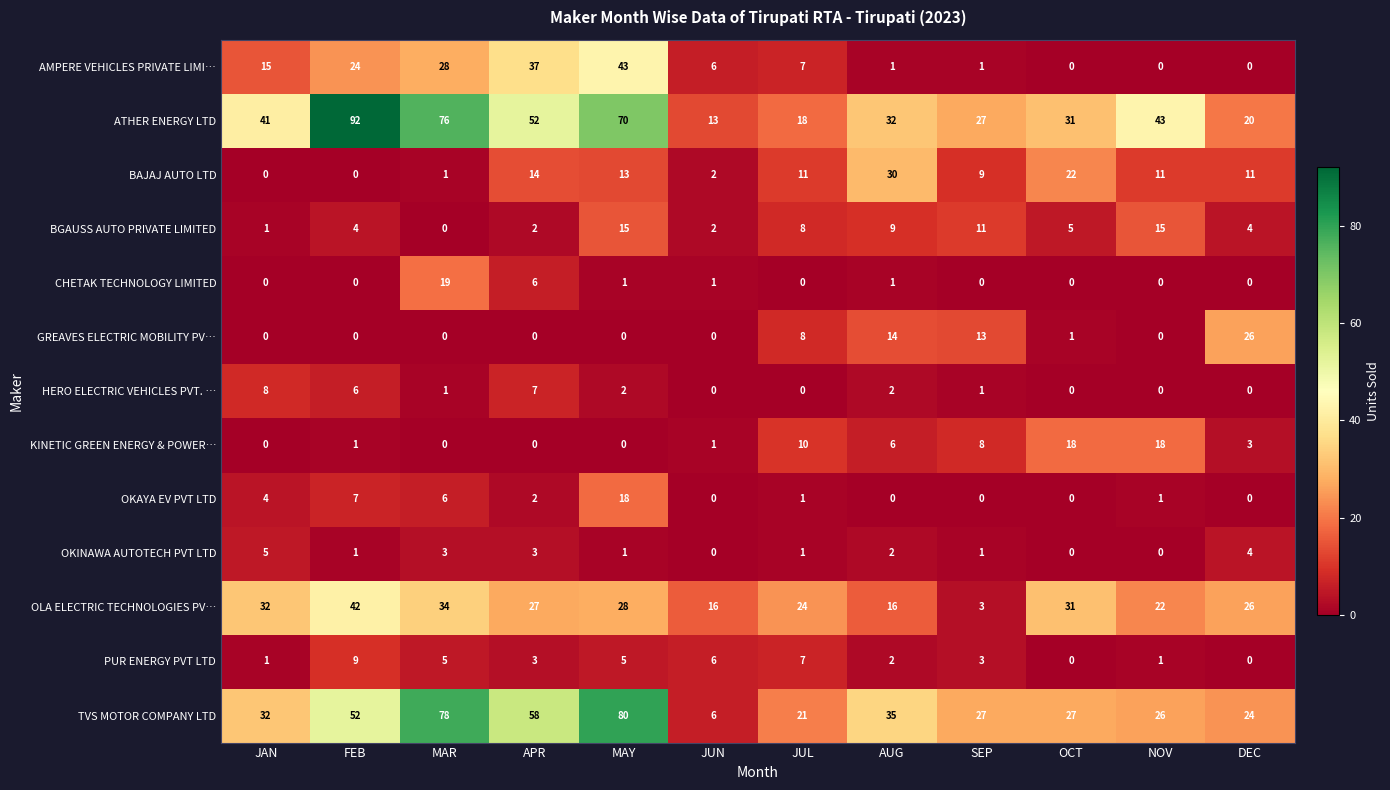

How many series are shown in this chart?

13